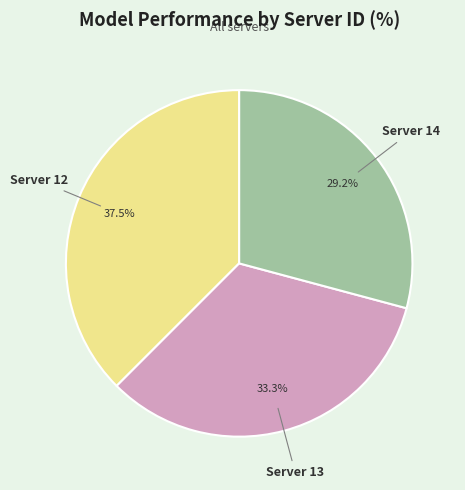

Does any single category account for the majority?

No